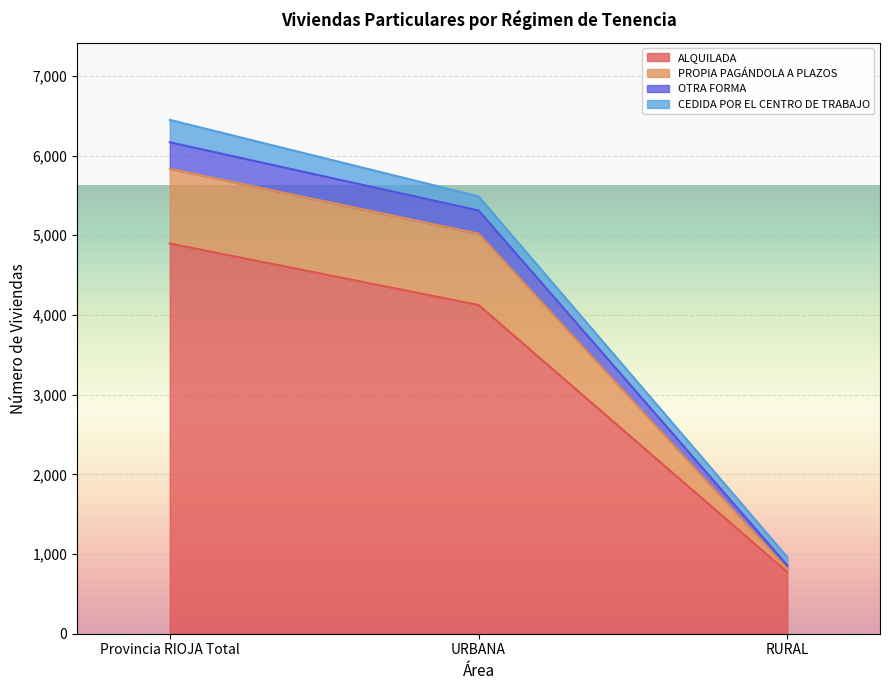

What is the minimum value for ALQUILADA?

773